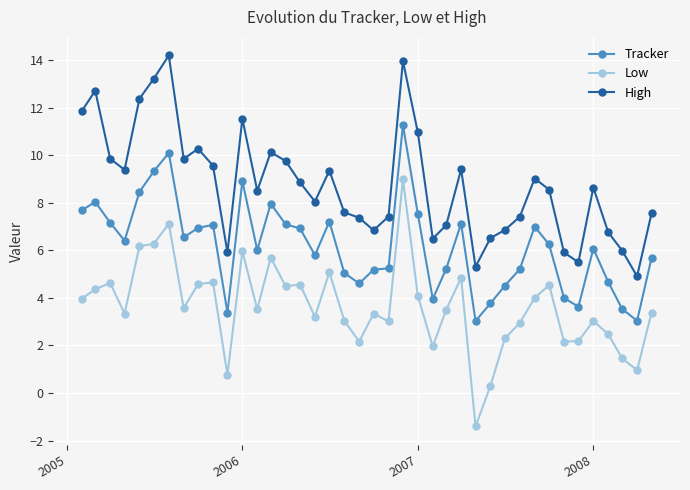

Which series has the widest spread of values?

Low